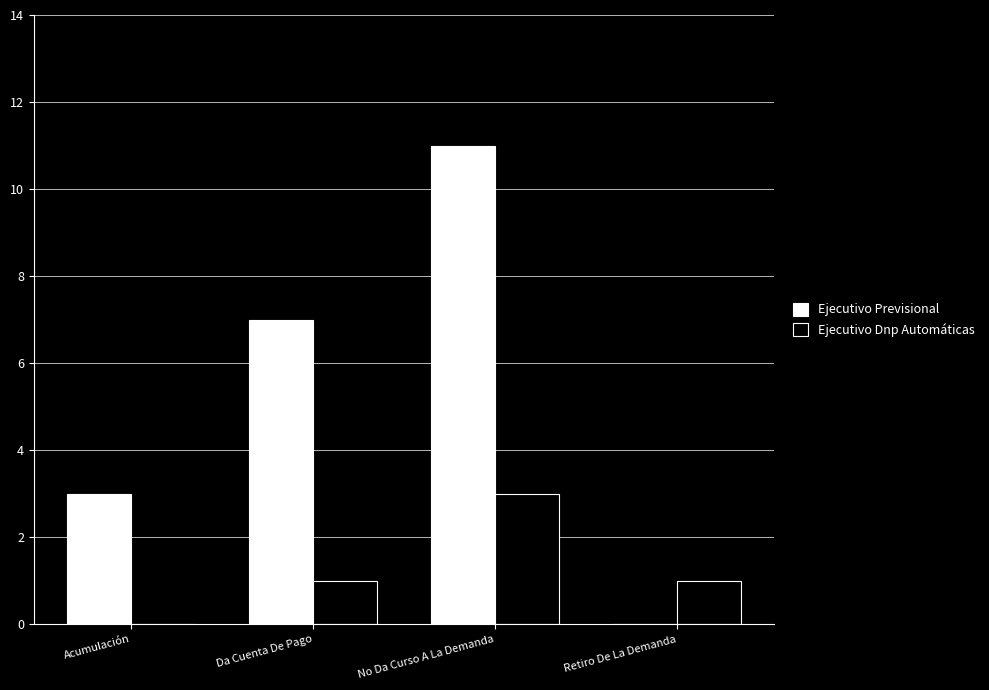

Which series changed the most between Acumulación and Retiro De La Demanda?

Ejecutivo Previsional